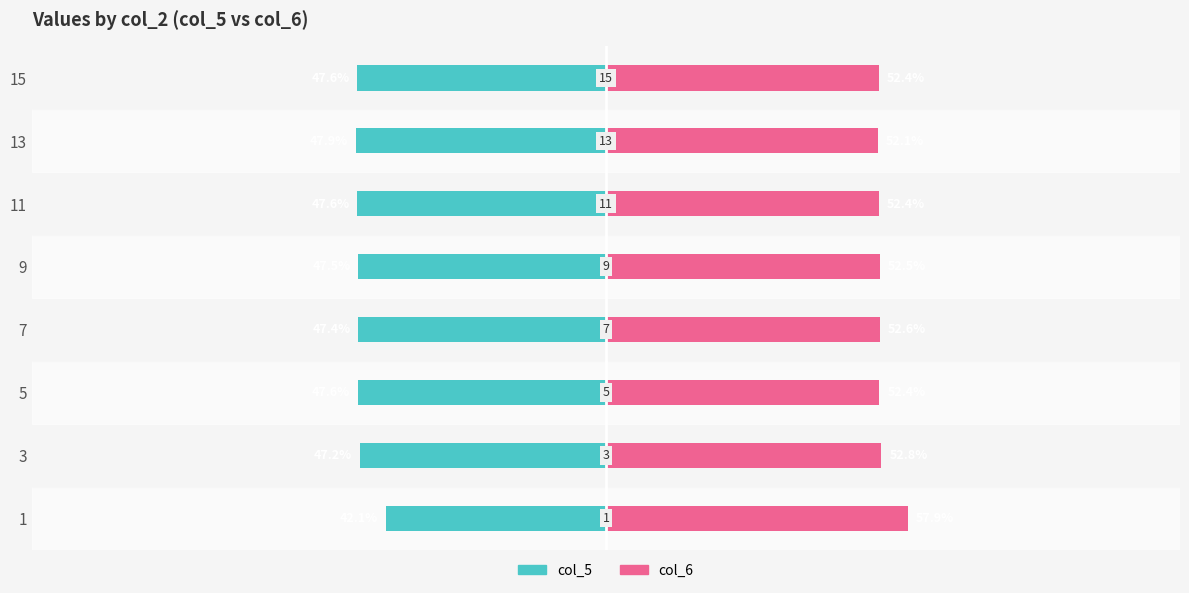

Reading left to right, transcribe all the data shown in this chart.

col_5: -42.1	-47.2	-47.6	-47.4	-47.5	-47.6	-47.9	-47.6
col_6: 57.9	52.8	52.4	52.6	52.5	52.4	52.1	52.4